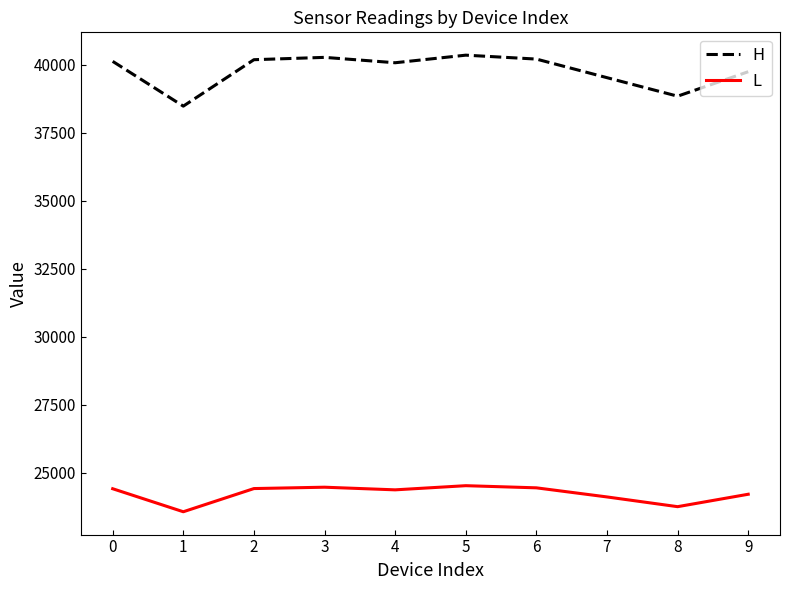

Which series has the largest total across all categories?

H